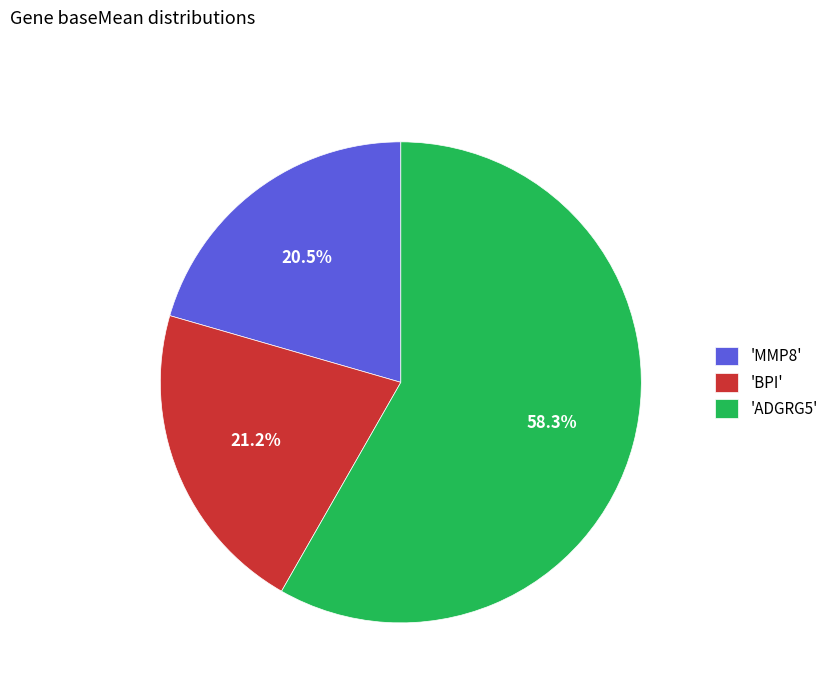

Which category accounts for the majority?

'ADGRG5'